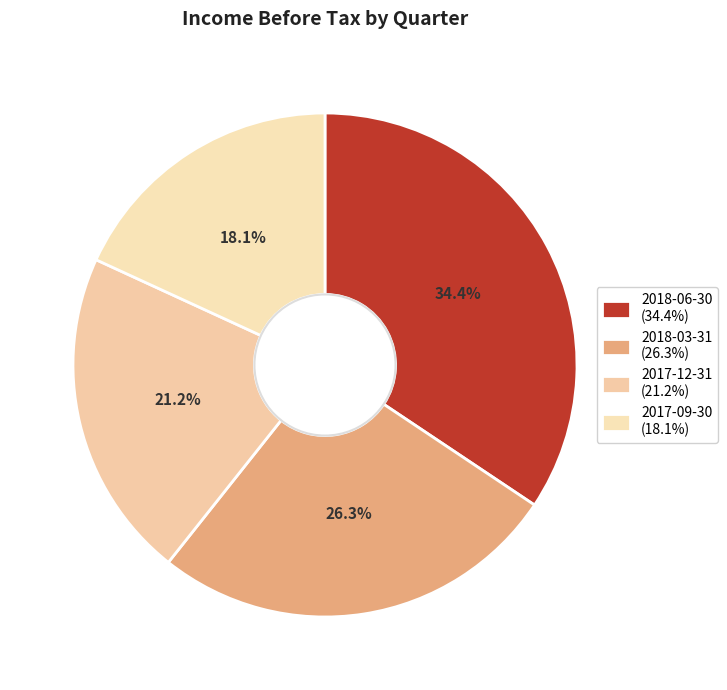

Which slice is the smallest?

2017-09-30